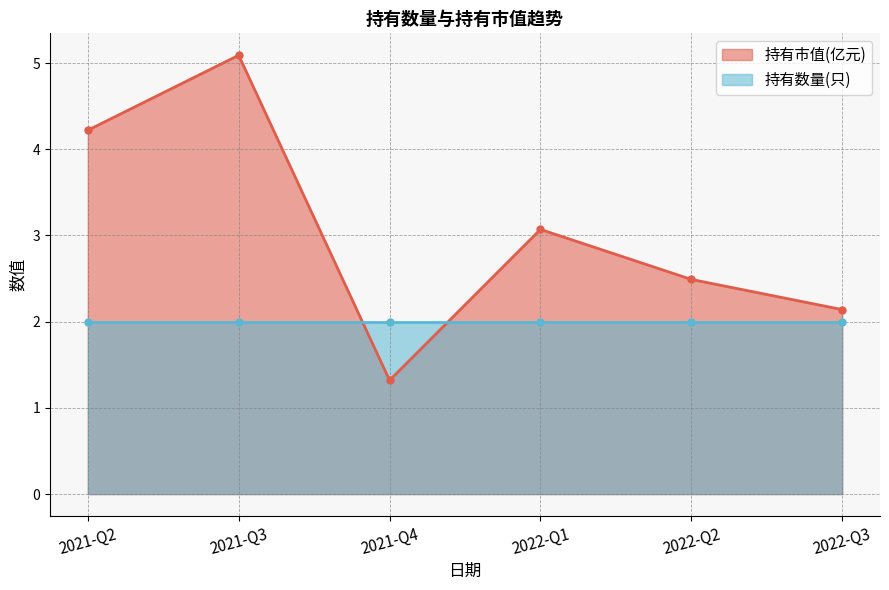

How many lines are shown in the chart?

2